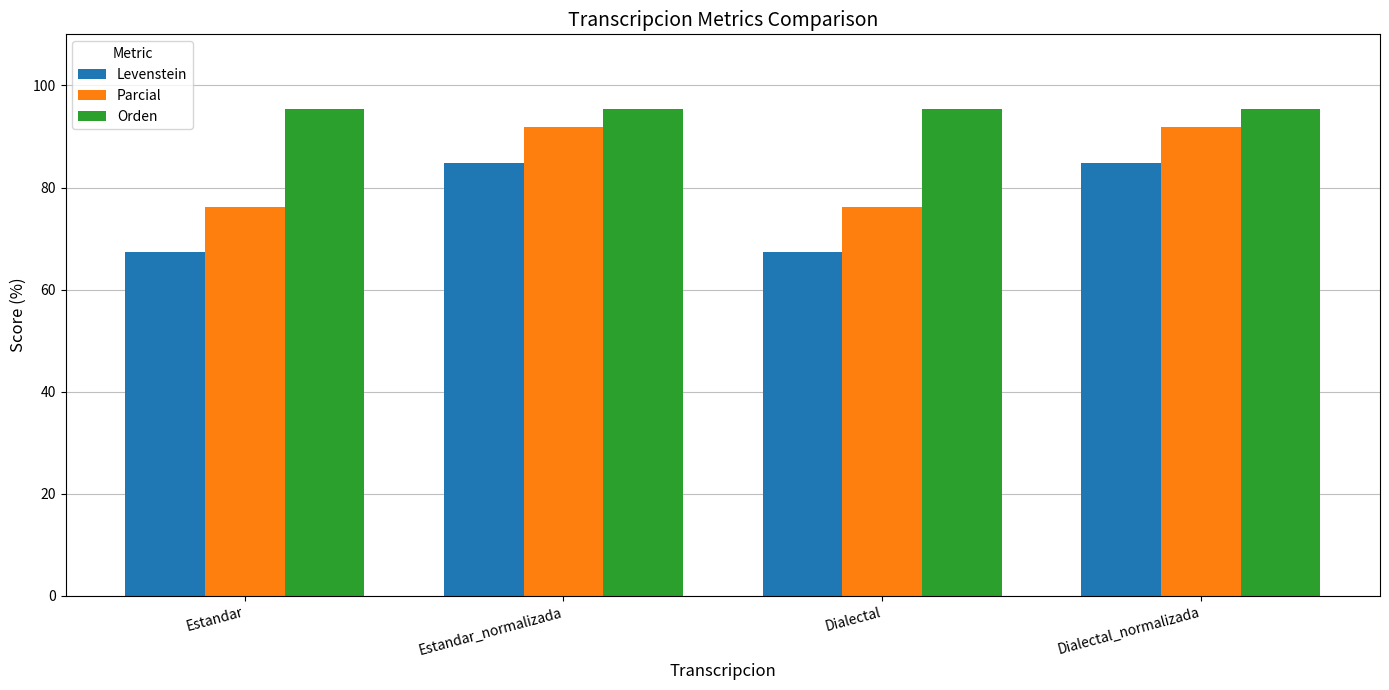

What are all the series names shown in the legend?

Levenstein, Parcial, Orden